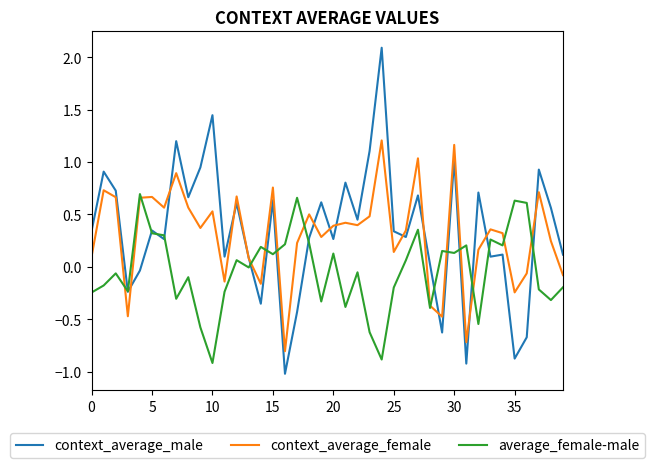

List the series in order of their peak value, highest first.

context_average_male, context_average_female, average_female-male